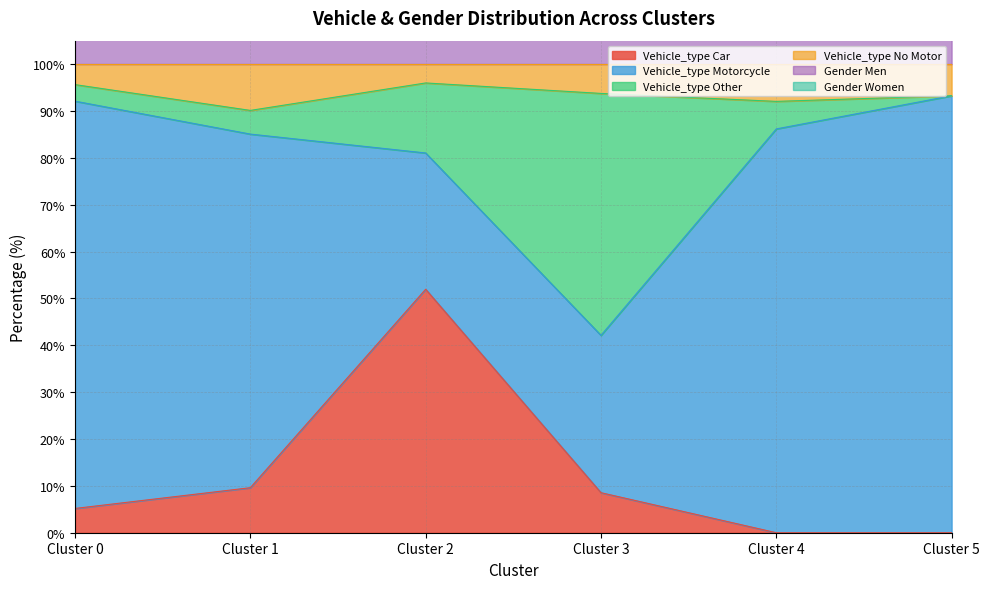

At which label does Vehicle_type Car reach its peak?

Cluster 2